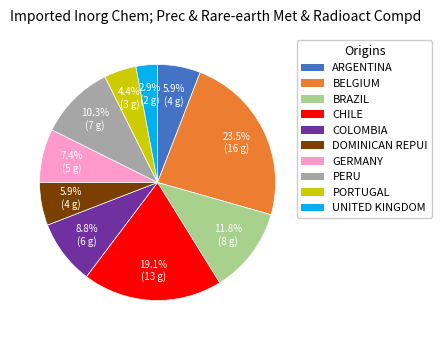

What percentage is NOT represented by PERU?

89.7%